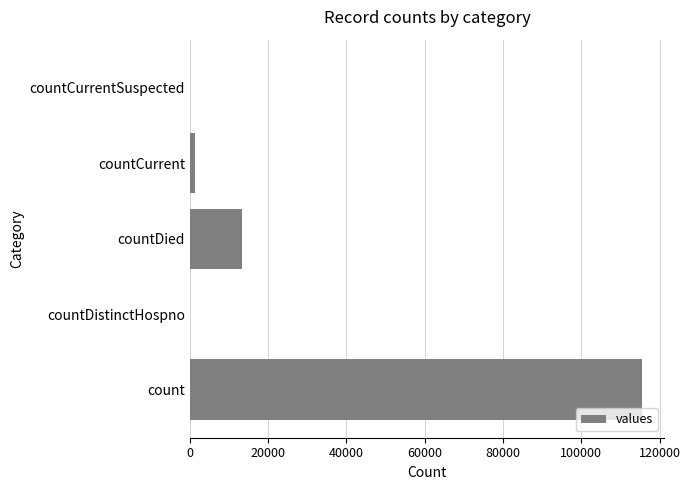

What is the ratio of the value at count to the value at countDied?

8.6